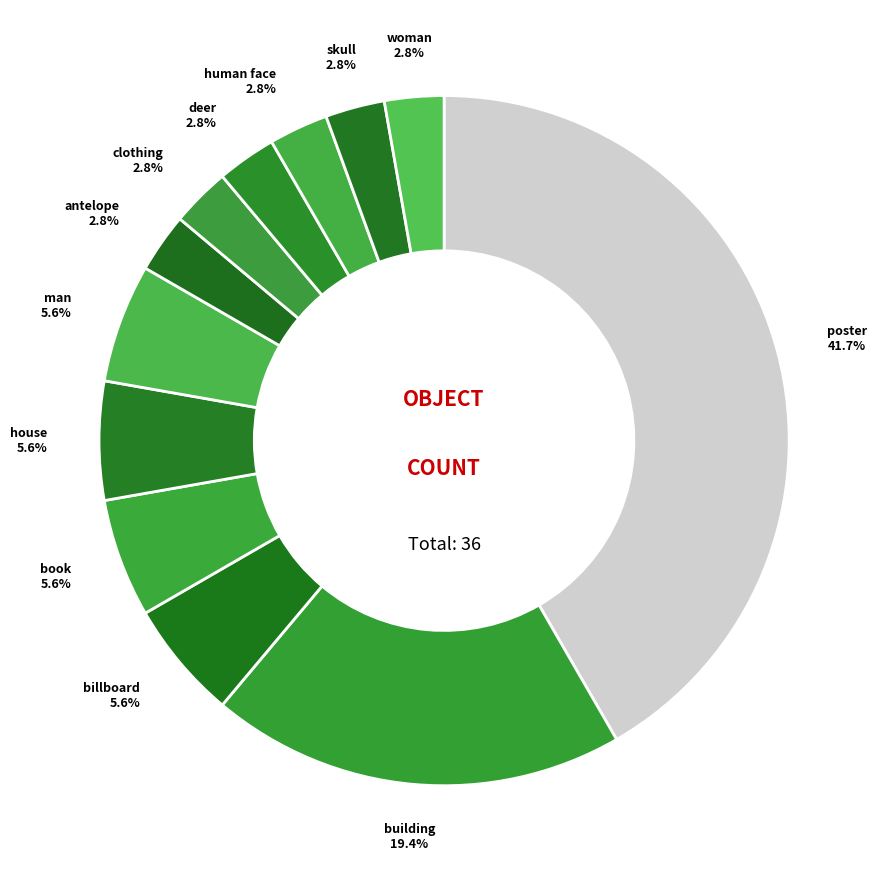

True or false: deer accounts for 14% of the total.

False